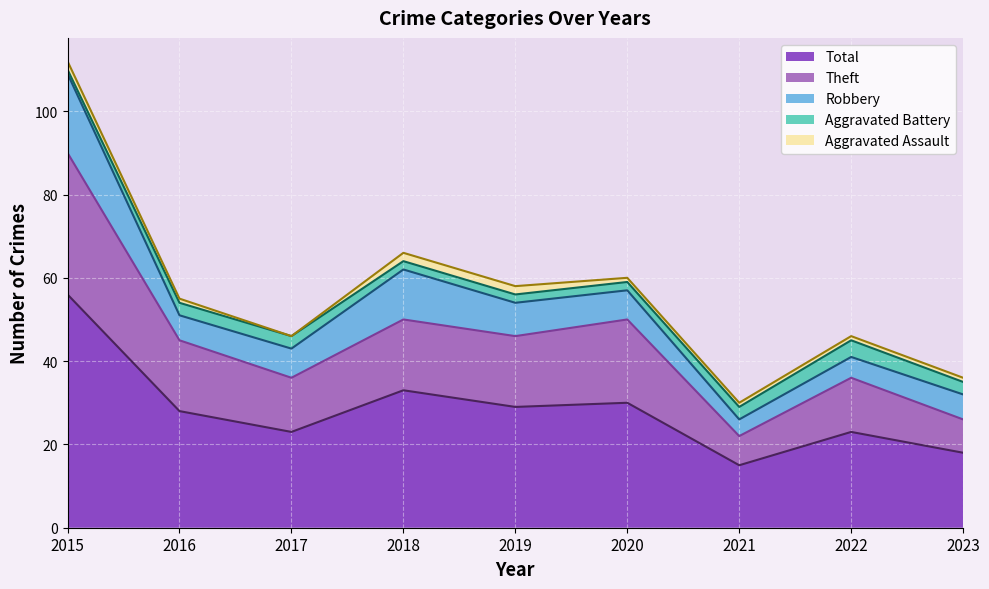

What is the difference between the second highest and second lowest values in the Theft series?

12